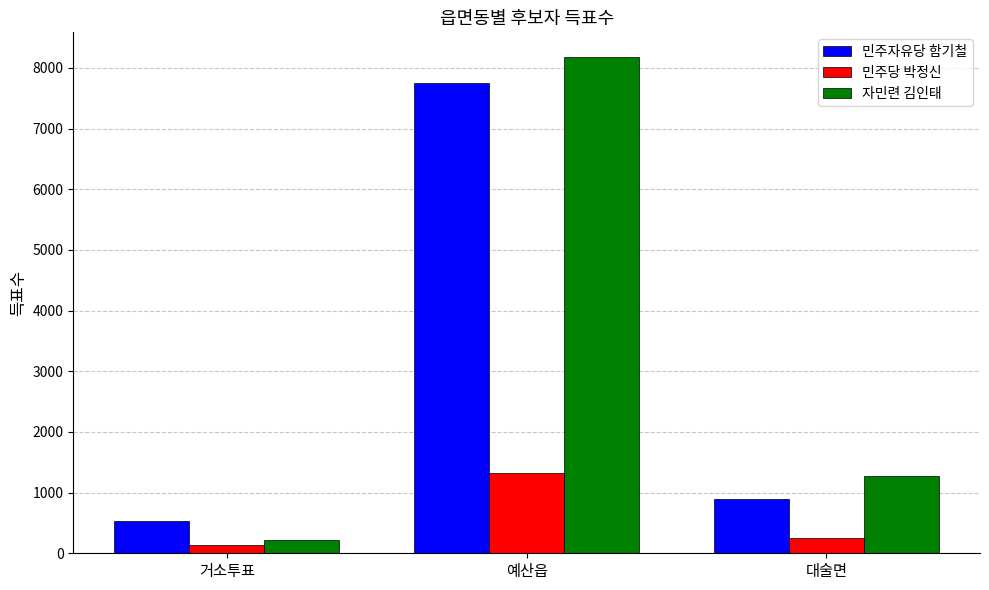

What is the maximum value shown in the chart?

8177